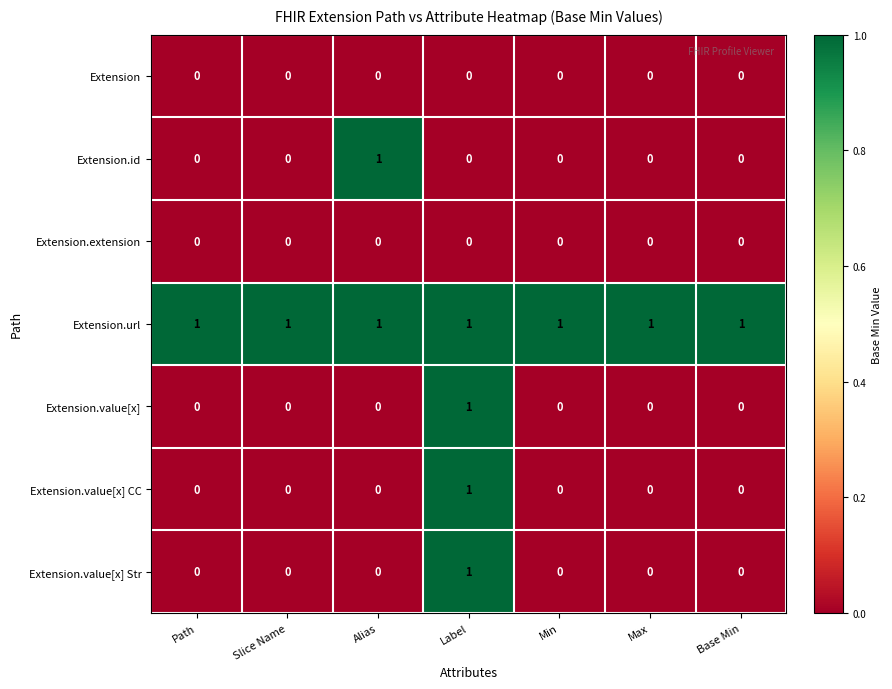

At which category is the sum across all series the highest?

Label